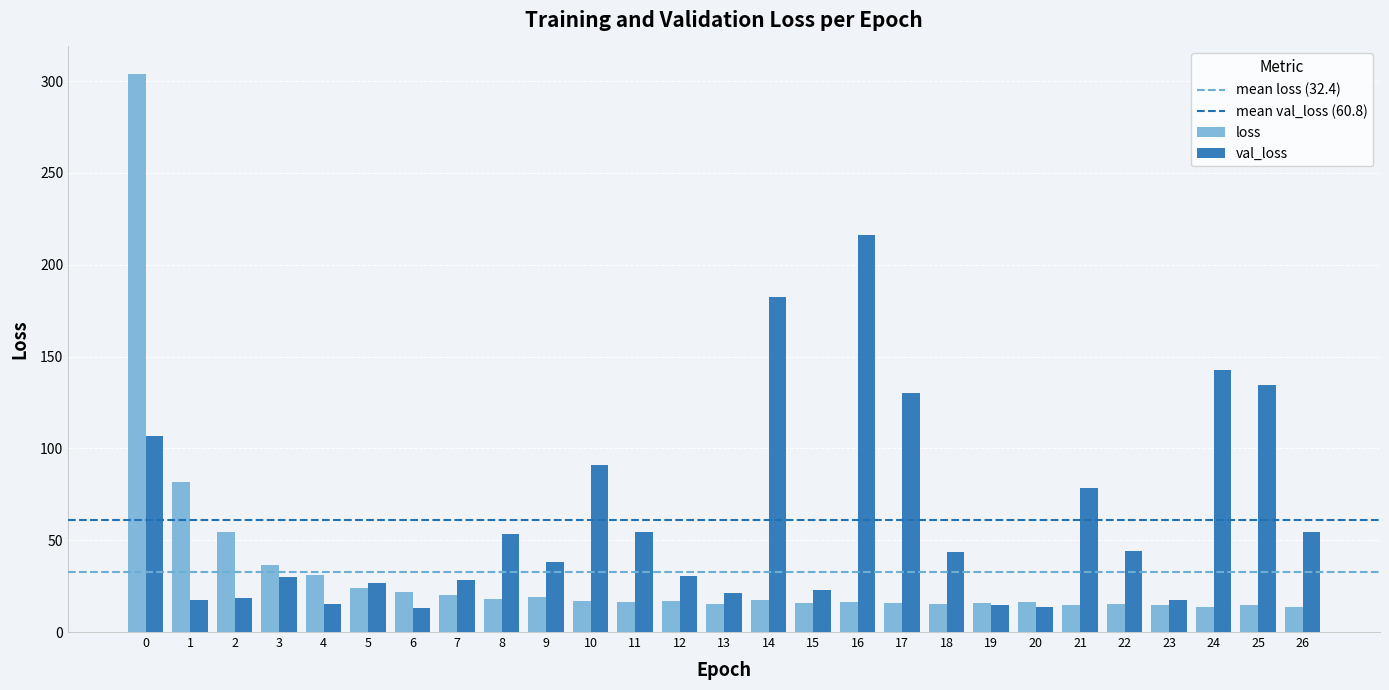

What is the maximum value for val_loss?

216.2